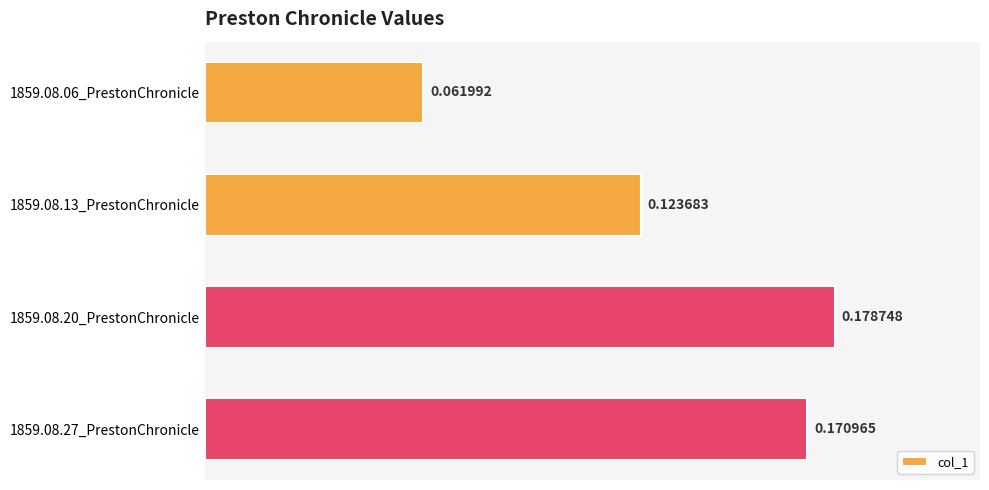

Which has a higher value, 1859.08.27_PrestonChronicle or 1859.08.13_PrestonChronicle?

1859.08.27_PrestonChronicle